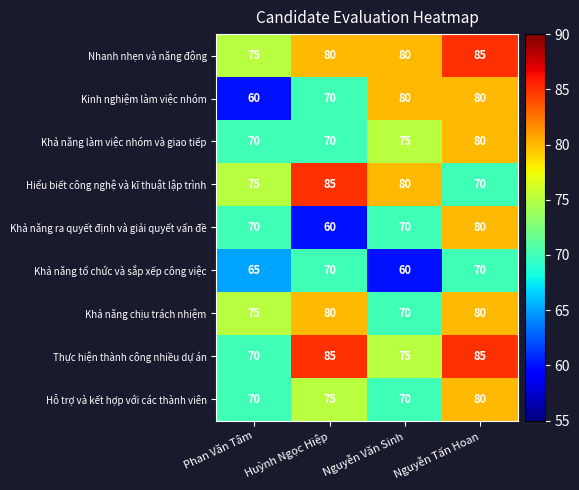

What is the spread (max minus min) of values at Phan Văn Tâm?

15